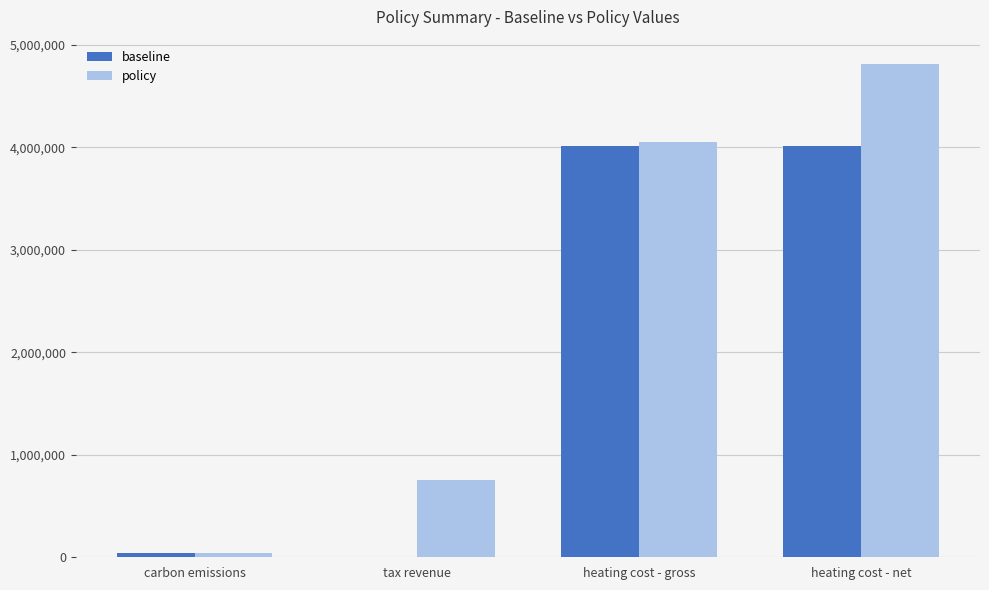

What is the highest value of the policy series?

4809220.0